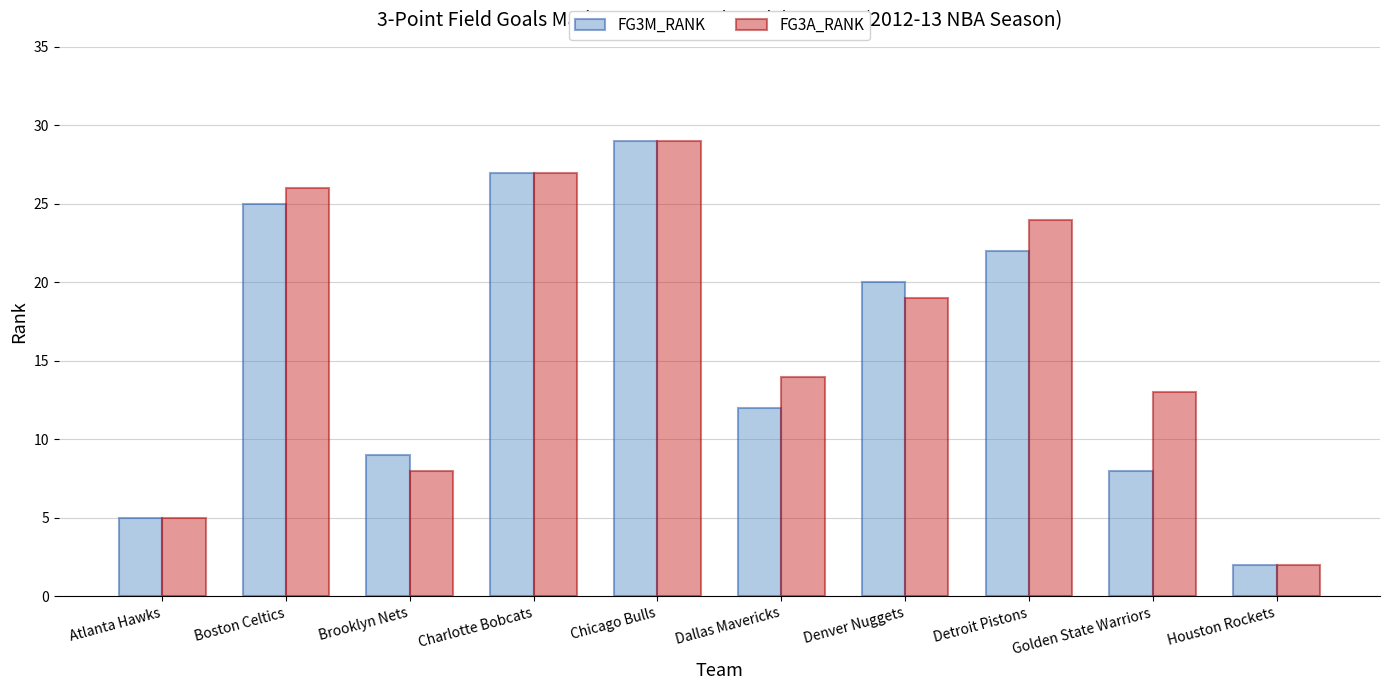

Where is FG3A_RANK nearest to the value 15?

Dallas Mavericks